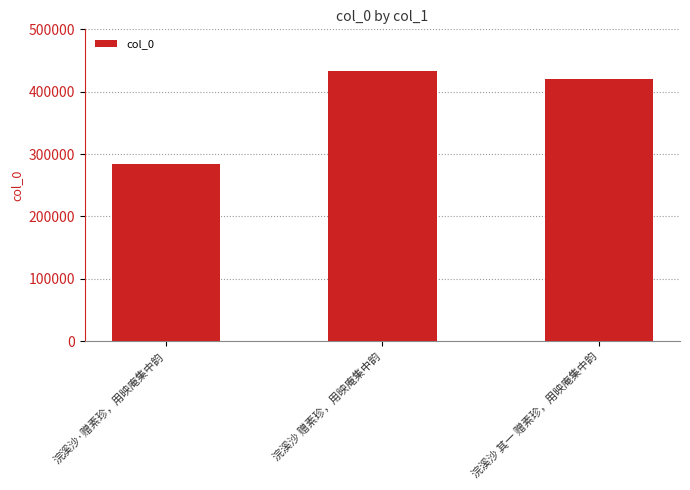

Reading left to right, what are all the values shown in this chart?

浣溪沙·赠素珍，用映庵集中韵=283826	浣溪沙 赠素珍，用映庵集中韵=432889	浣溪沙 其一 赠素珍，用映庵集中韵=419784